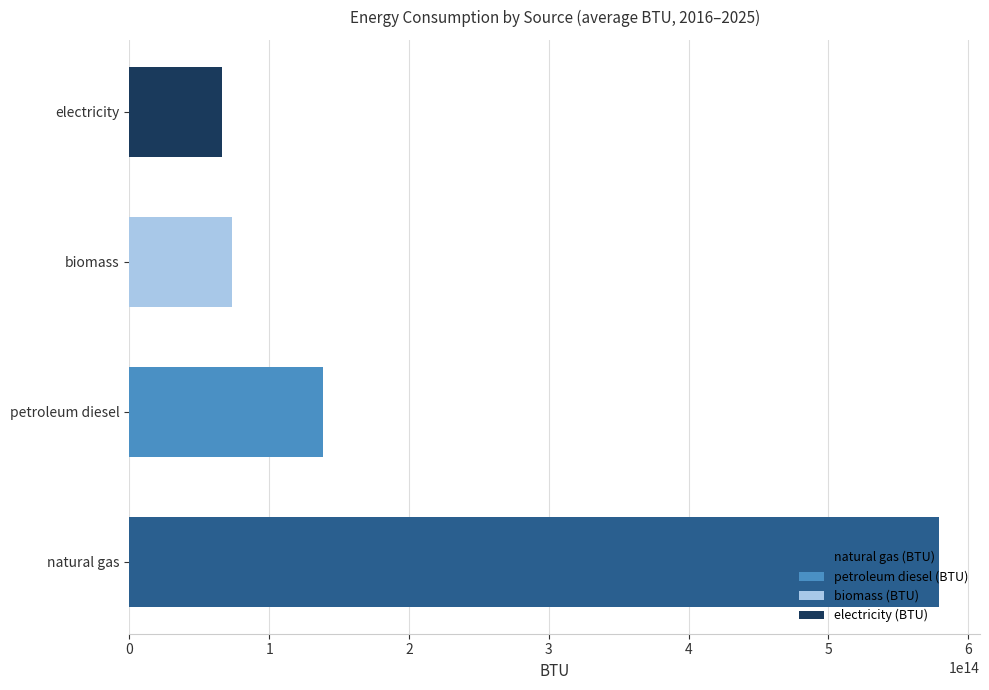

How many series are shown in this chart?

4